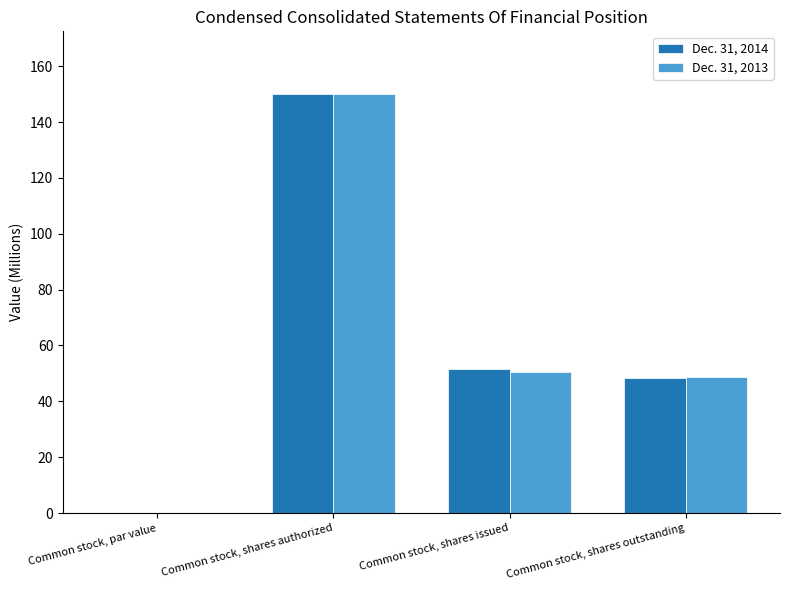

What is the greatest value displayed?

150.0